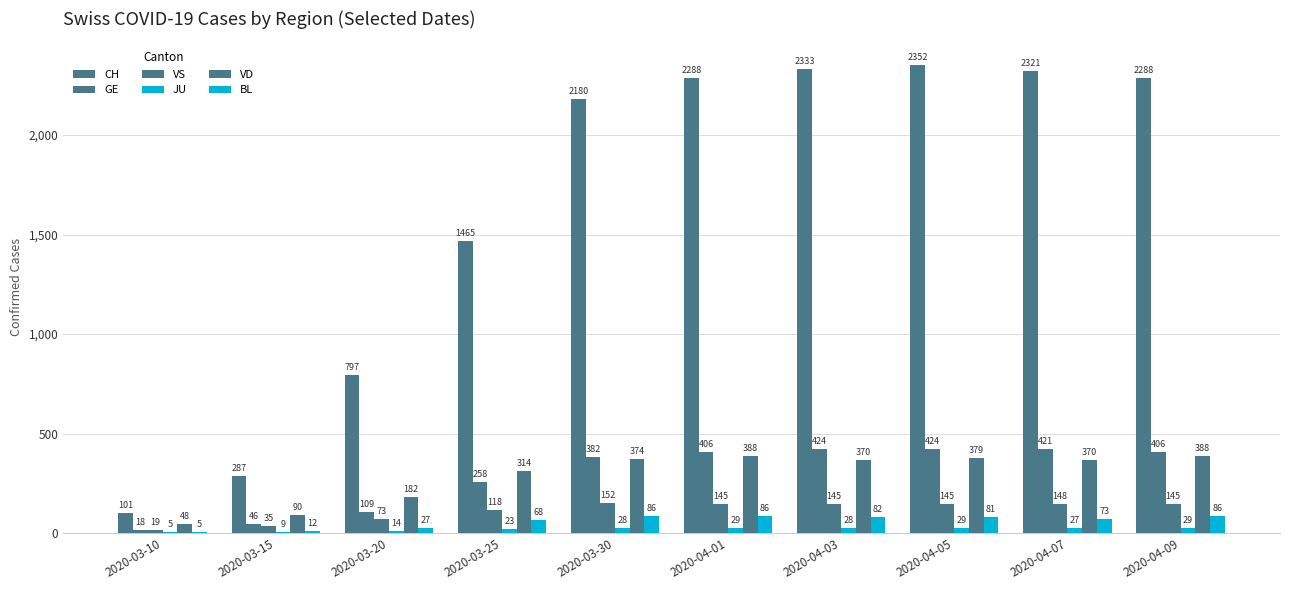

What is the maximum value for BL?

86